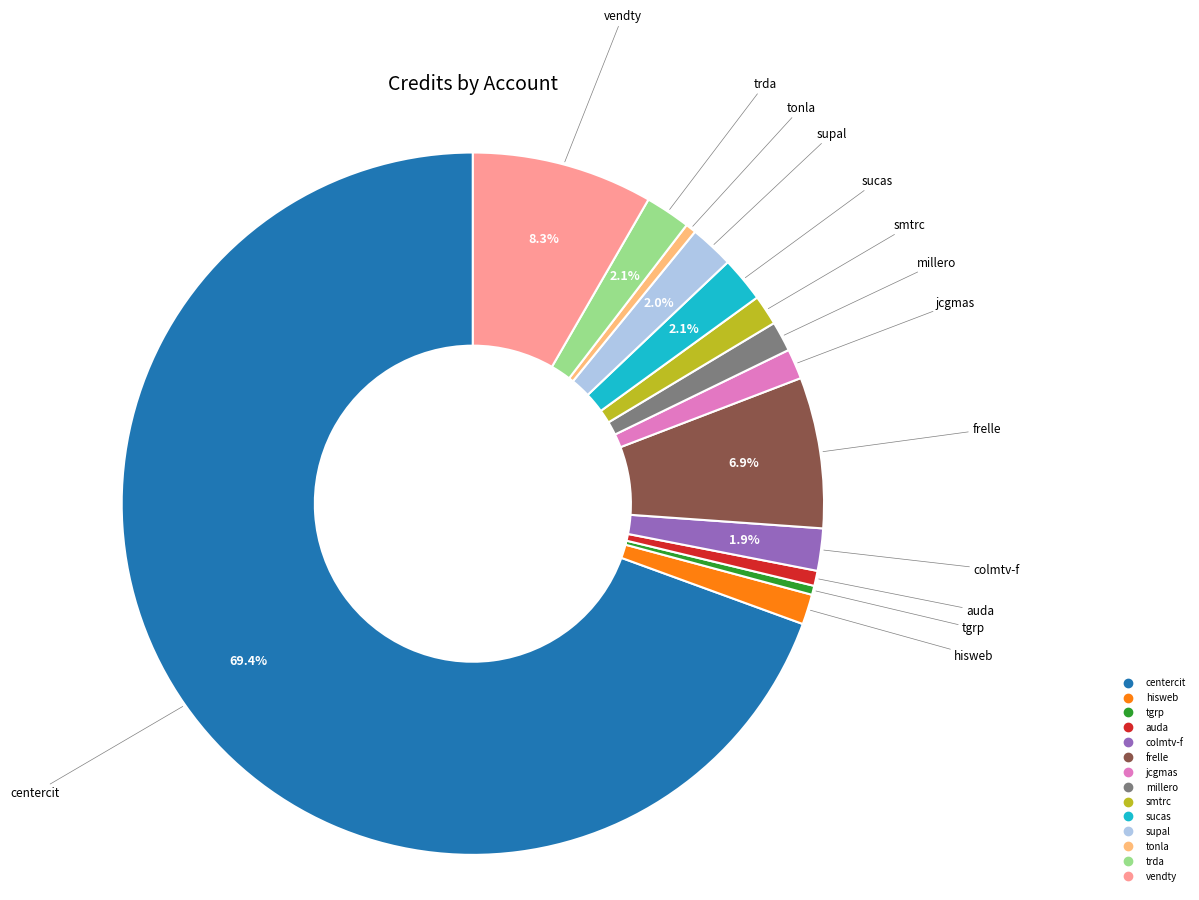

How many slices are in this pie chart?

14